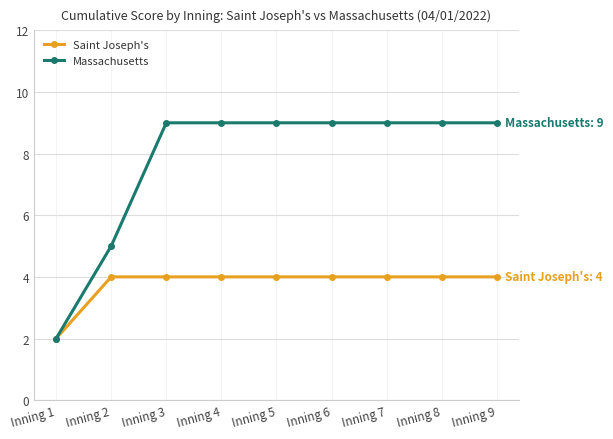

True or false: Massachusetts has a value of 13 at Inning 4.

False